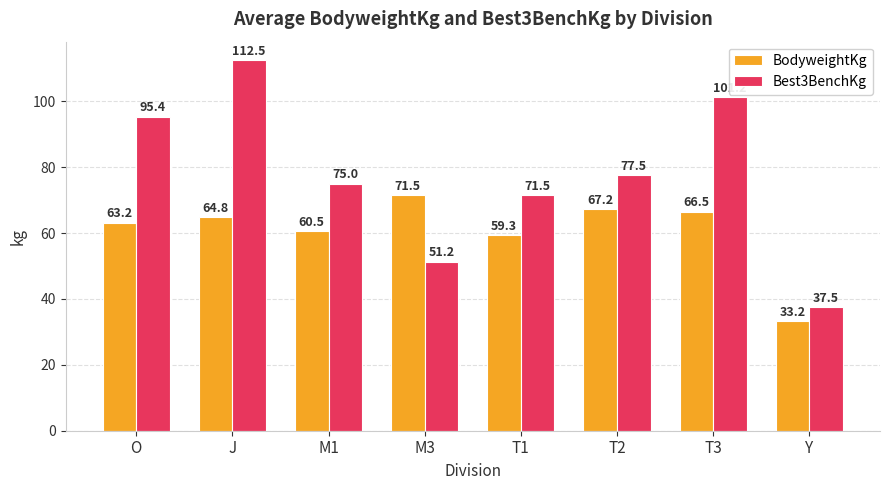

How many bars are there in total?

16